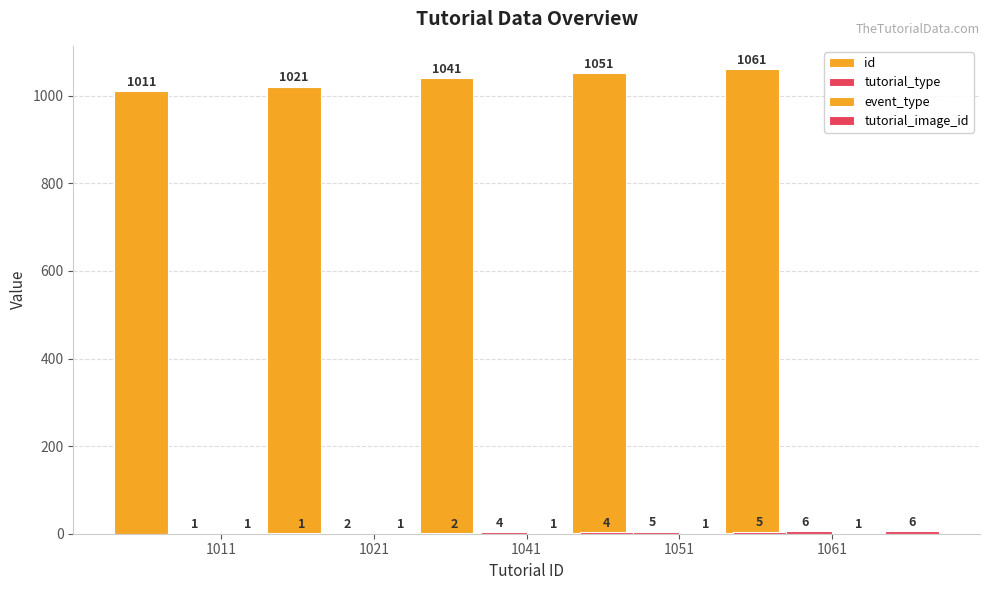

Which series has the largest total across all categories?

id